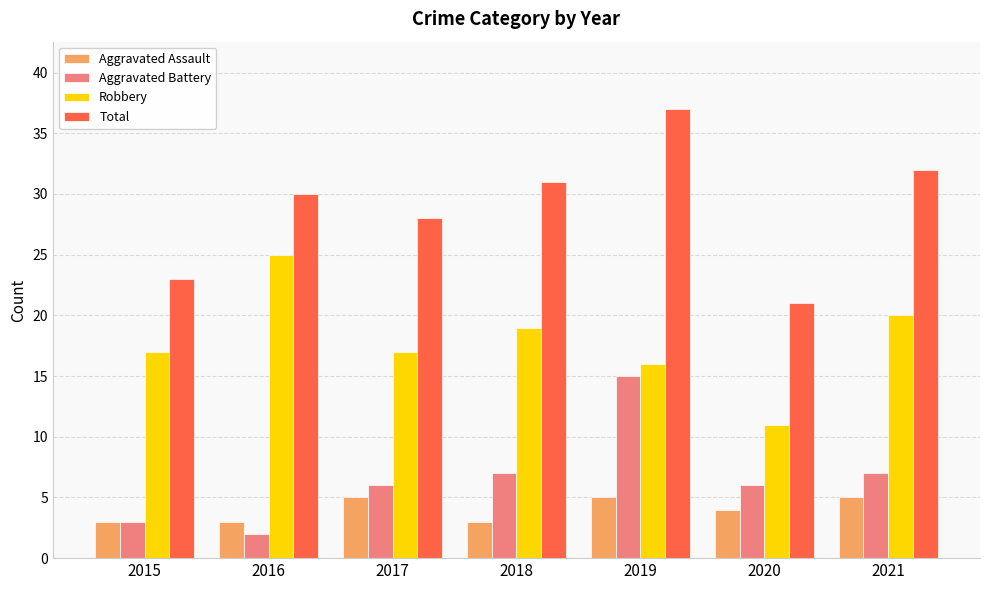

Are the bars grouped side by side (vs. stacked)?

Yes